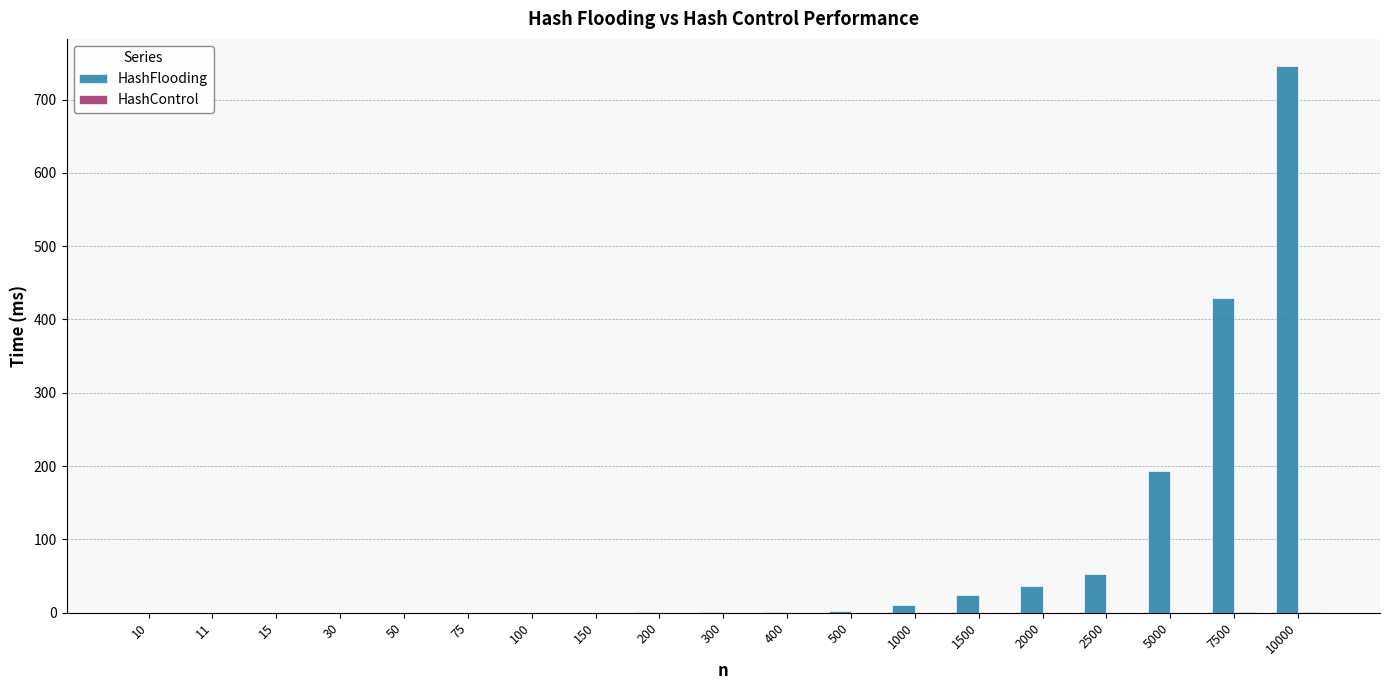

How many categories are shown in the chart?

19